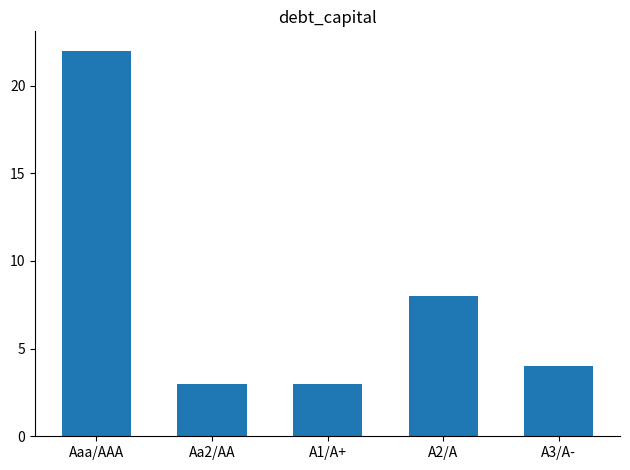

Is it true that the value at Aa2/AA is 4?

False